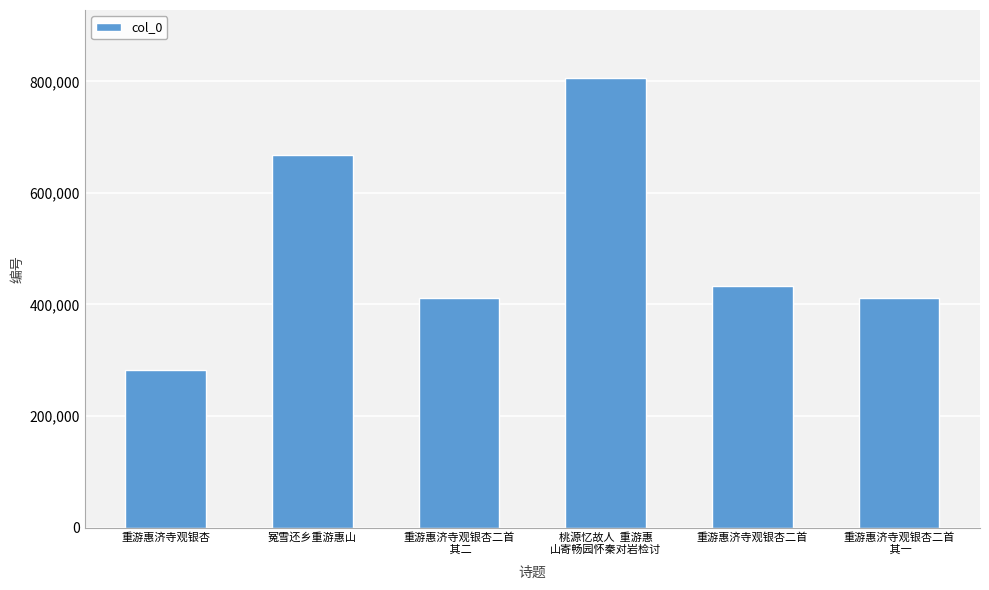

Does the chart contain stacked bars?

No